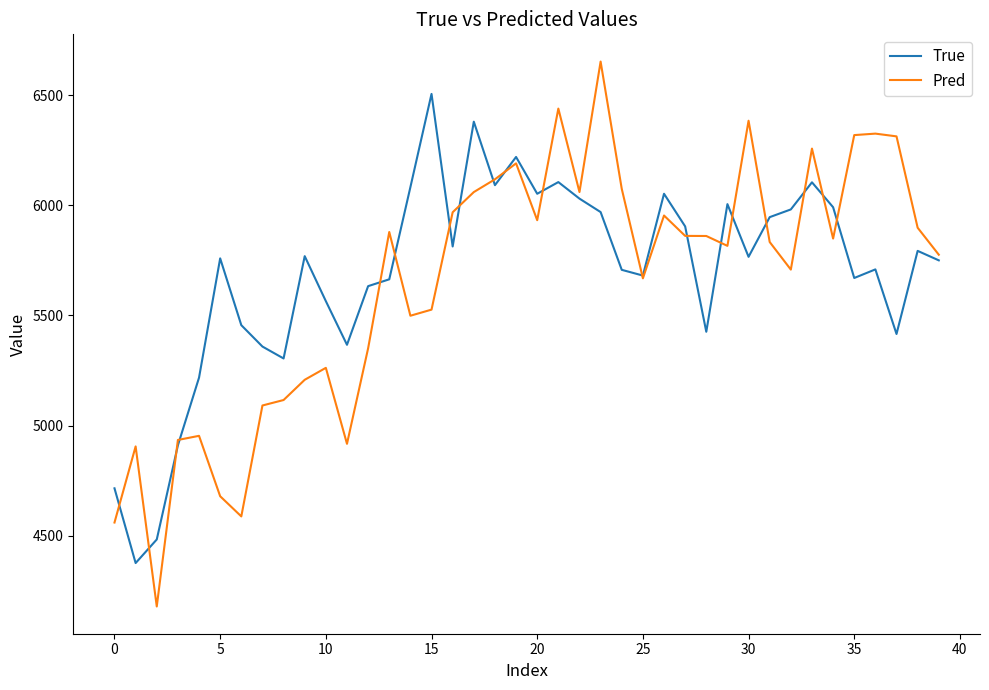

What is the maximum value shown in the chart?

6651.6